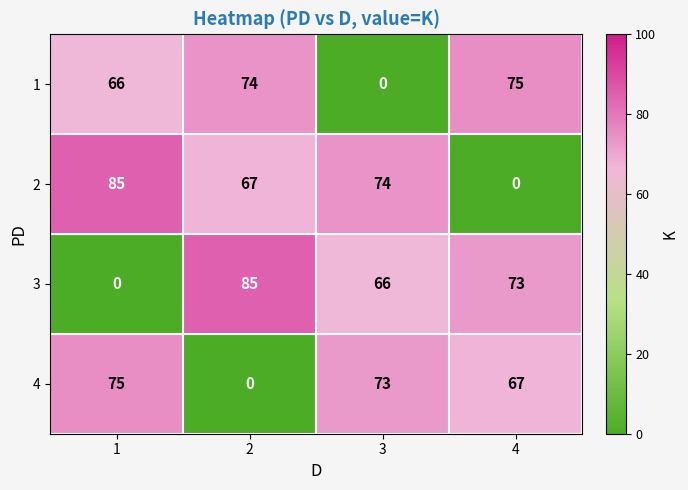

Is the value of 4 at 4 greater than the value of 2 at 1?

No